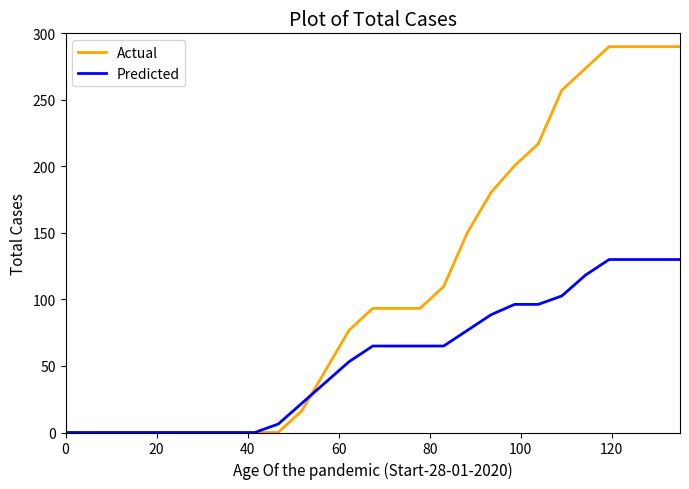

How many lines are shown in the chart?

2